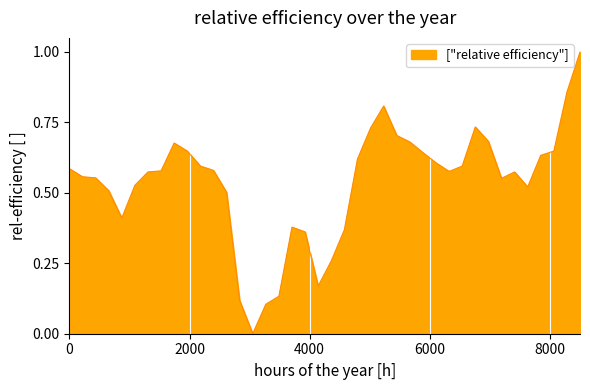

Count the number of values greater than 0.

39